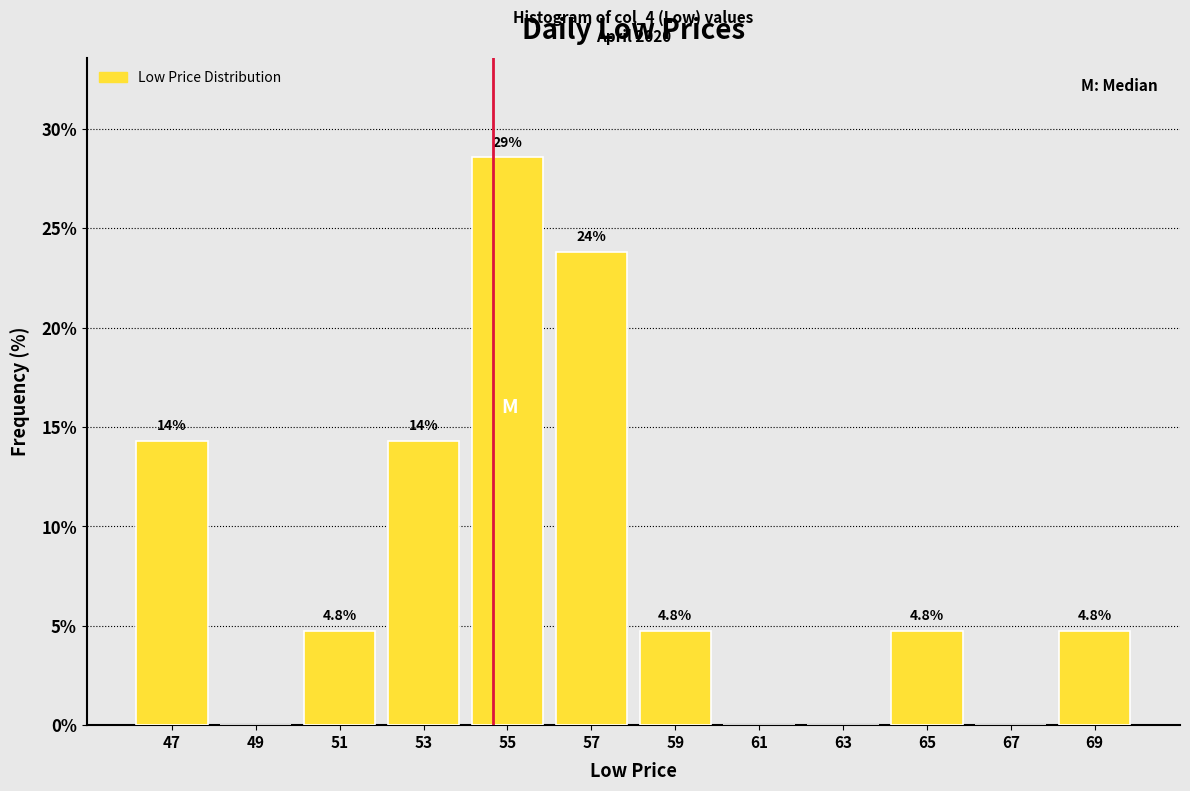

Over which range of the x-axis is the bar tallest?

54 to 56